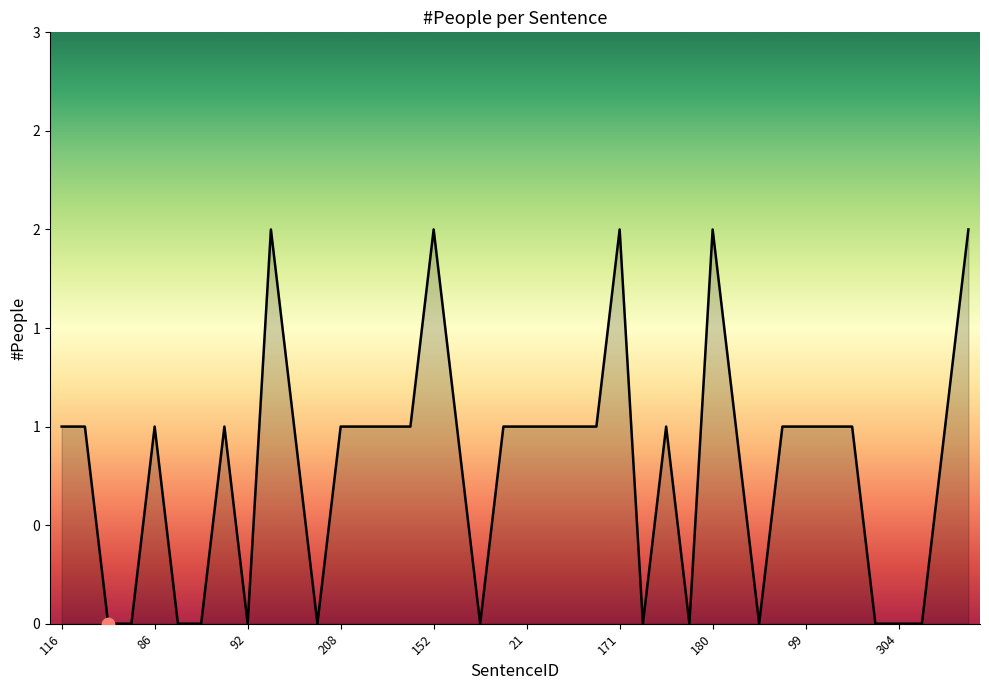

Does the chart have visible grid lines?

No